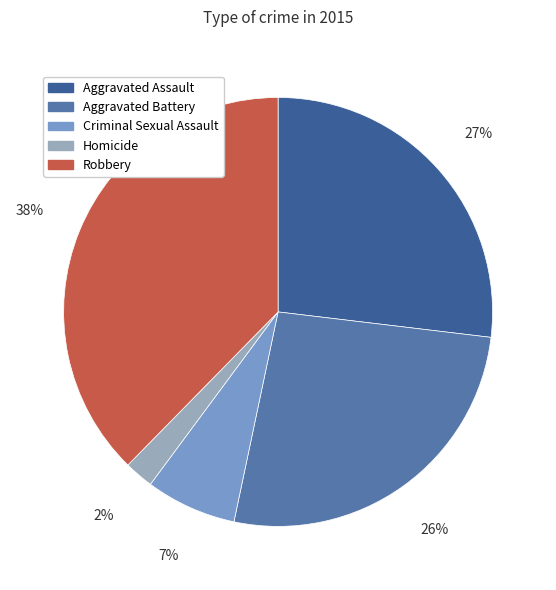

Which slice is the largest?

Robbery